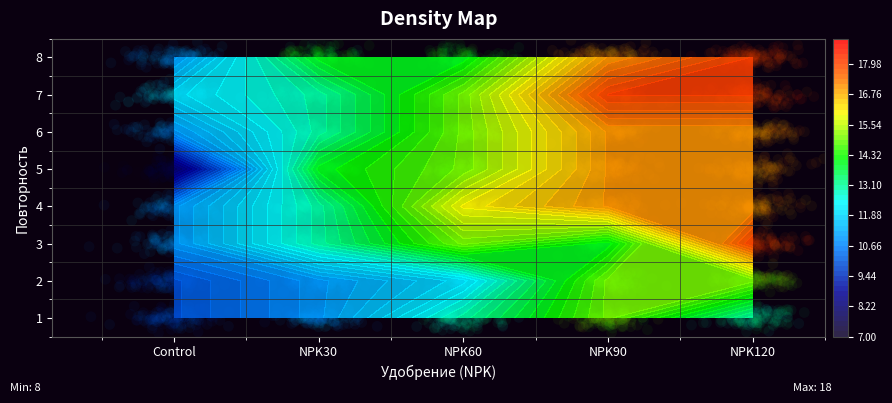

How many values in the 5 series are below 15?

2